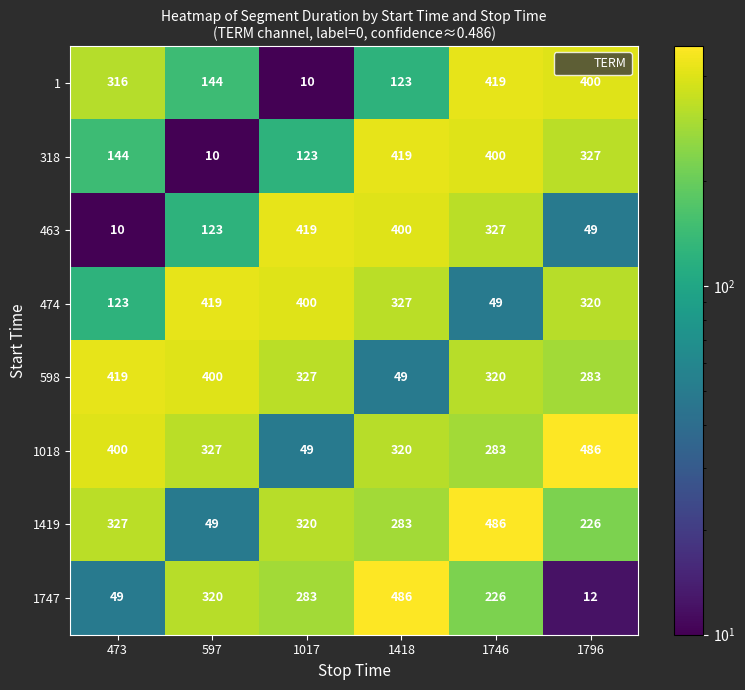

What is the maximum value for 474?

419